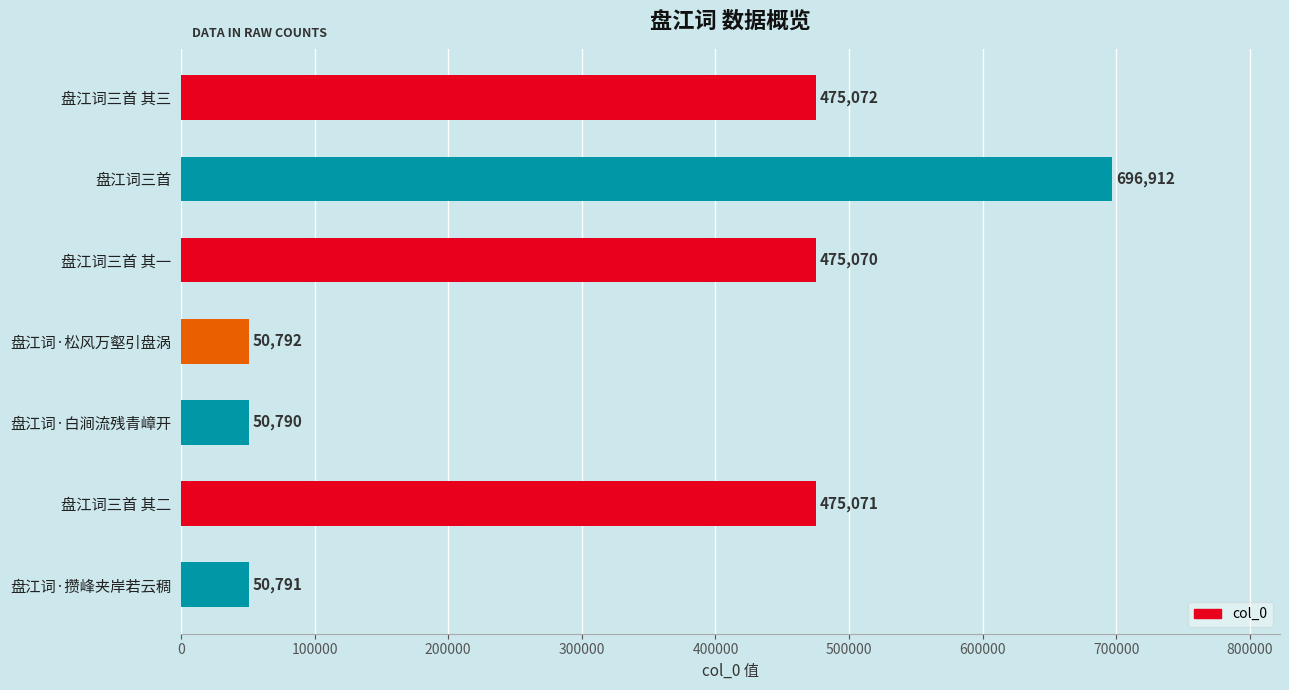

How many distinct data groups are displayed?

1